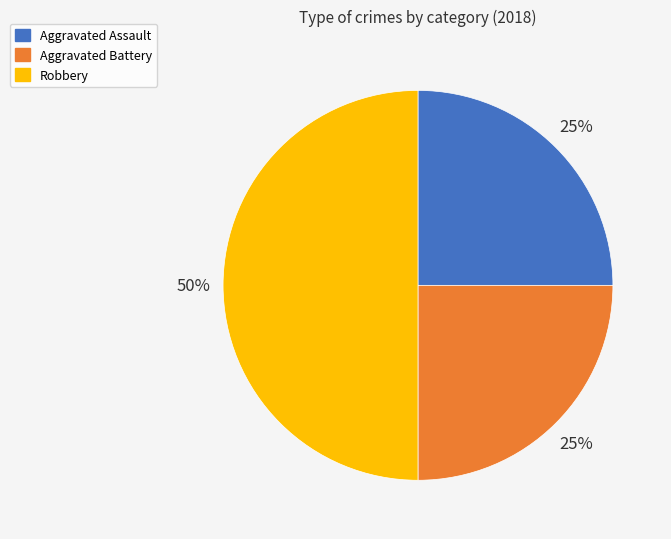

Does Aggravated Battery represent more than half of the total?

No